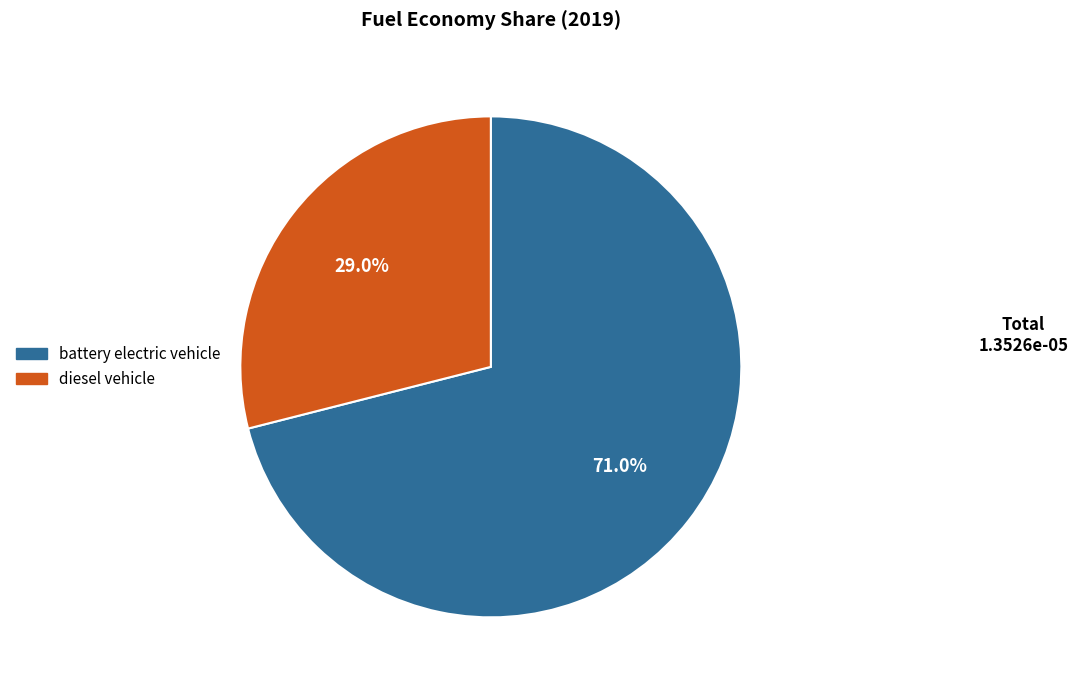

To the nearest percent, what is the combined percentage of battery electric vehicle and diesel vehicle?

100%